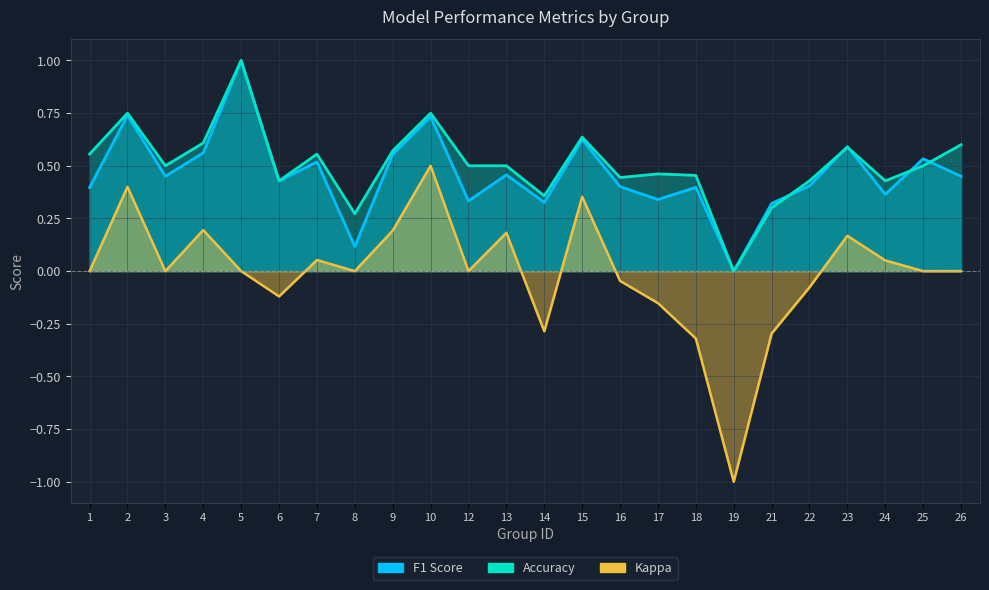

What is the difference between the maximum and minimum values in the kappa series?

1.5